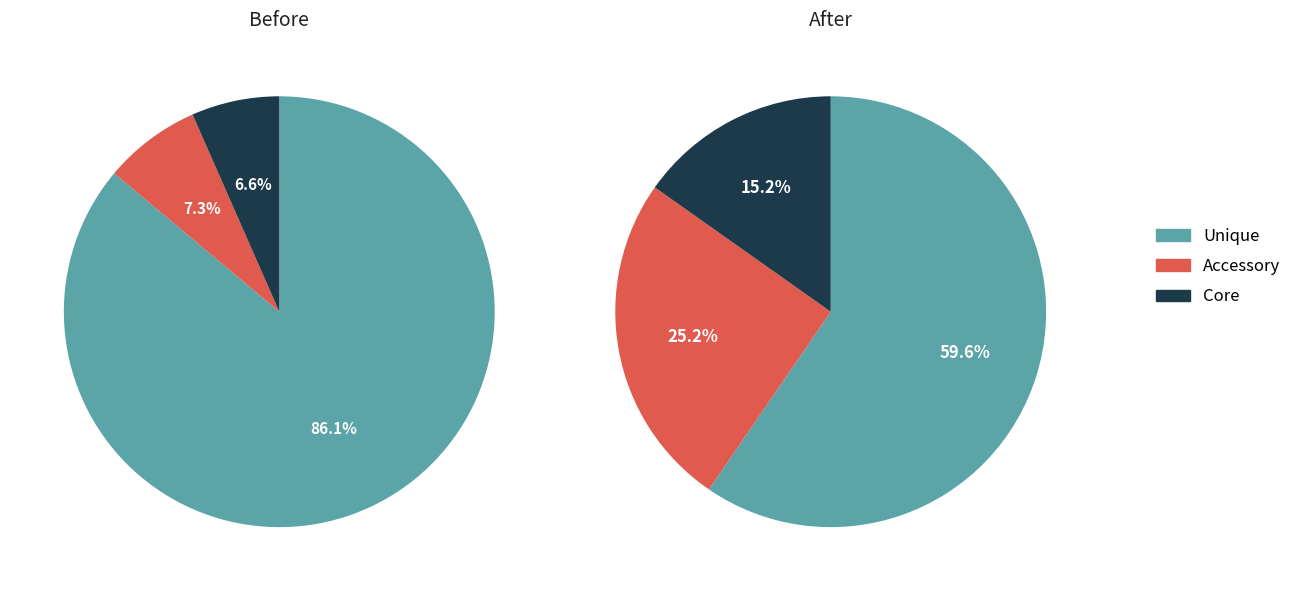

The Tobi Shiny slice represents 1% of the pie. True or false?

False